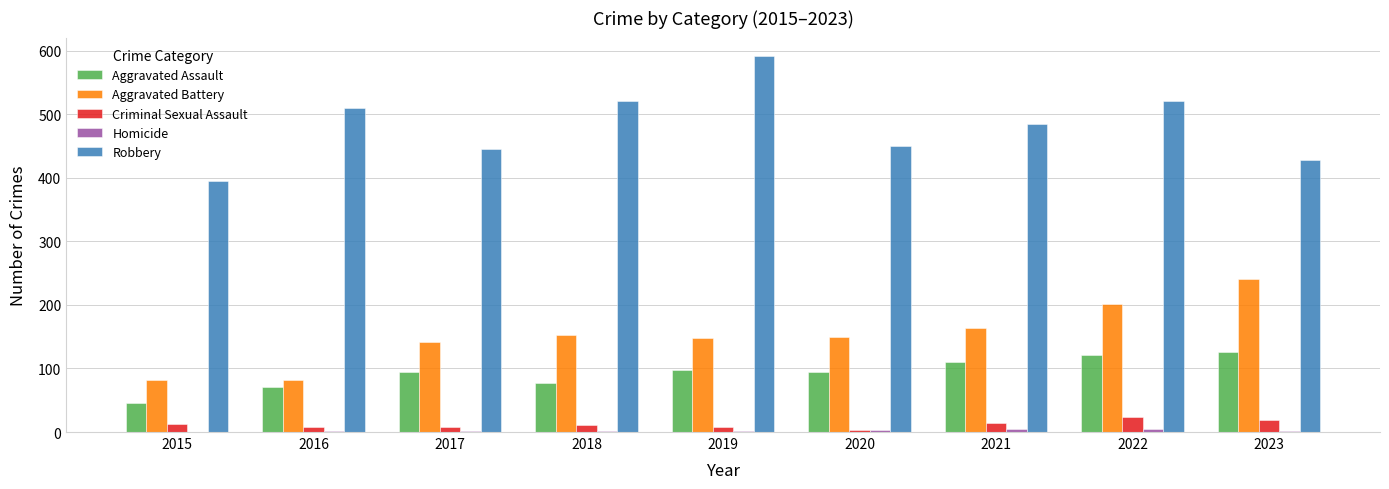

What is the sum of all Criminal Sexual Assault values?

107